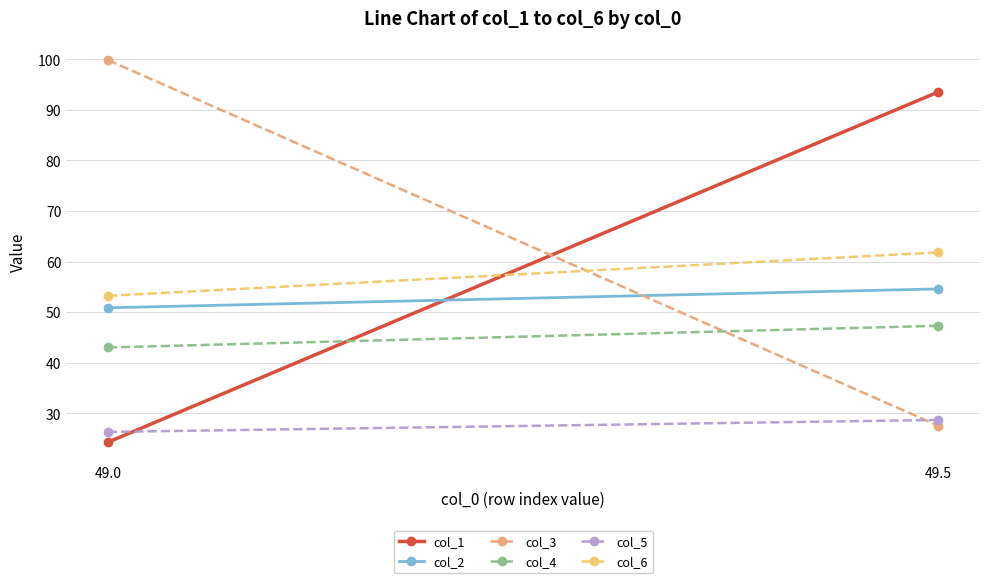

True or false: col_6 has a value of 61.8 at 49.5.

True